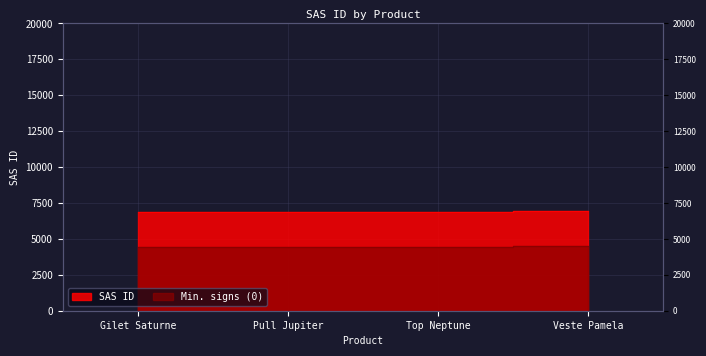

Which label corresponds to the largest value in the chart?

Veste Pamela